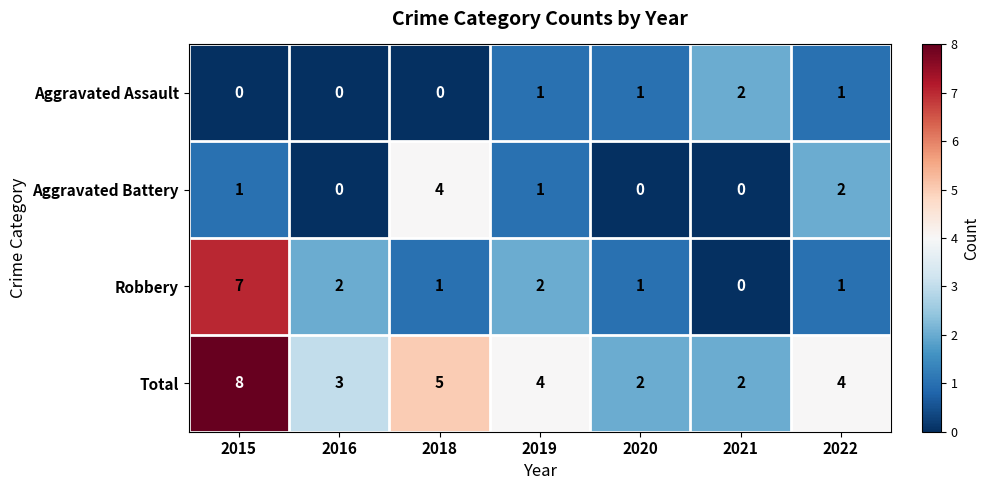

What is the sum of all Aggravated Battery values?

8